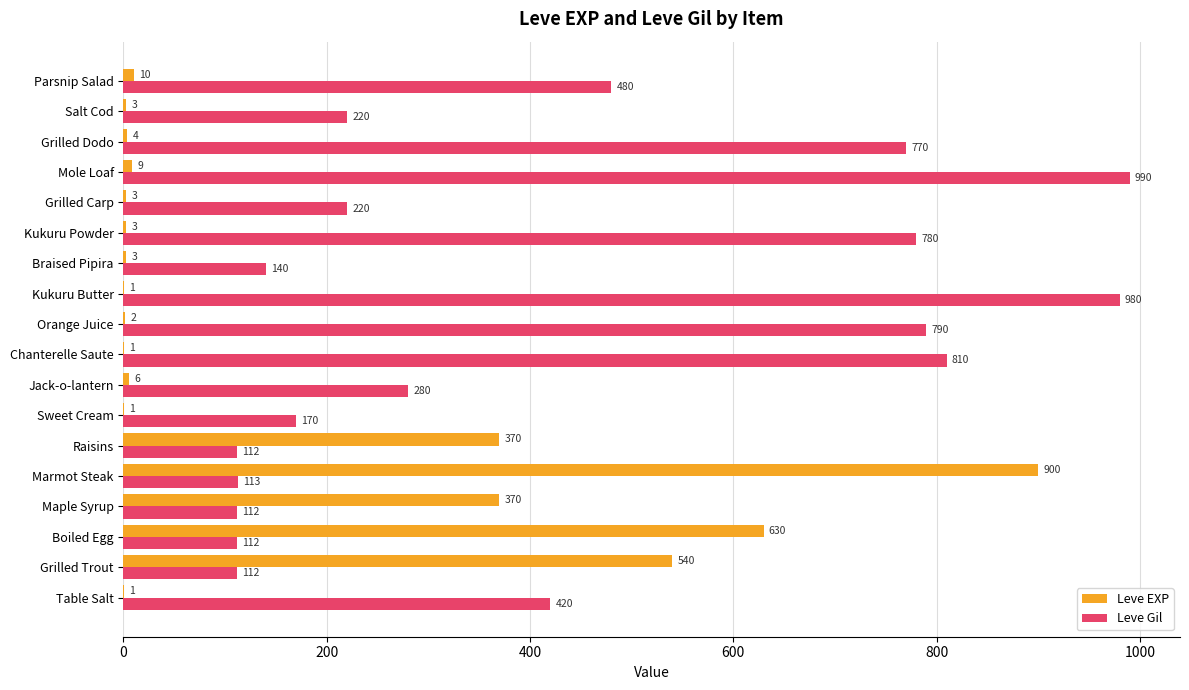

What is the sum of the Leve Gil values at Salt Cod and Boiled Egg?

332